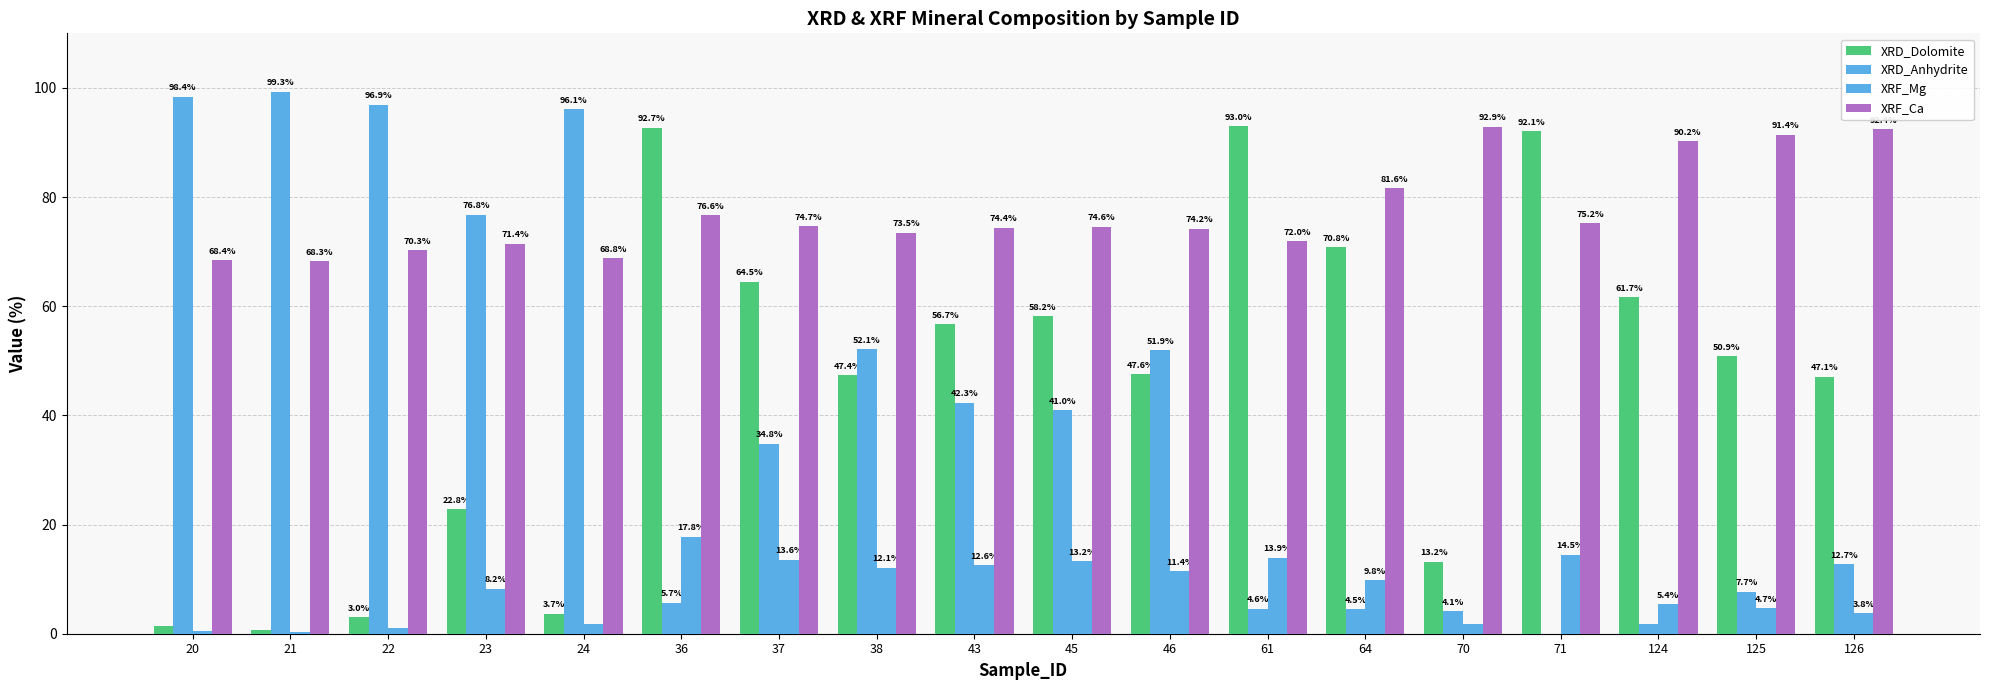

The XRD_Dolomite series shows 2.0 at 20. True or false?

False